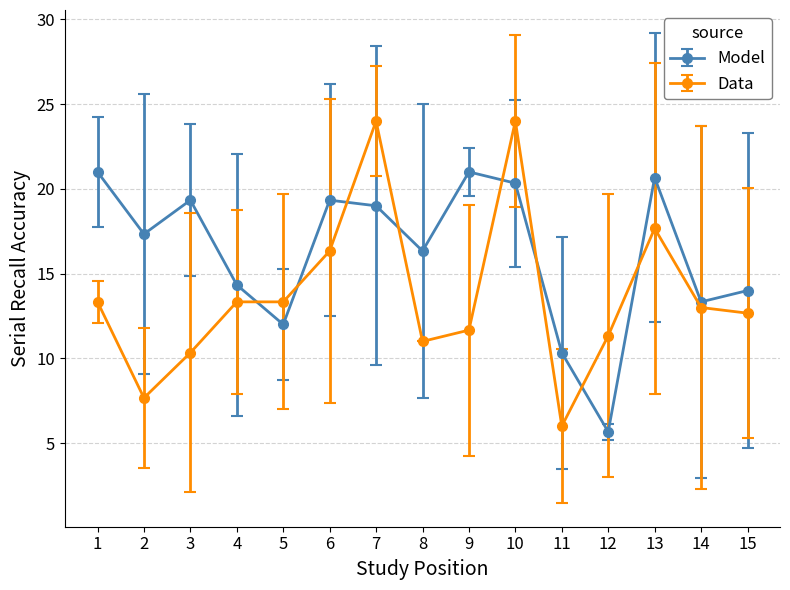

Is it true that Model equals 8.1 at 7?

False